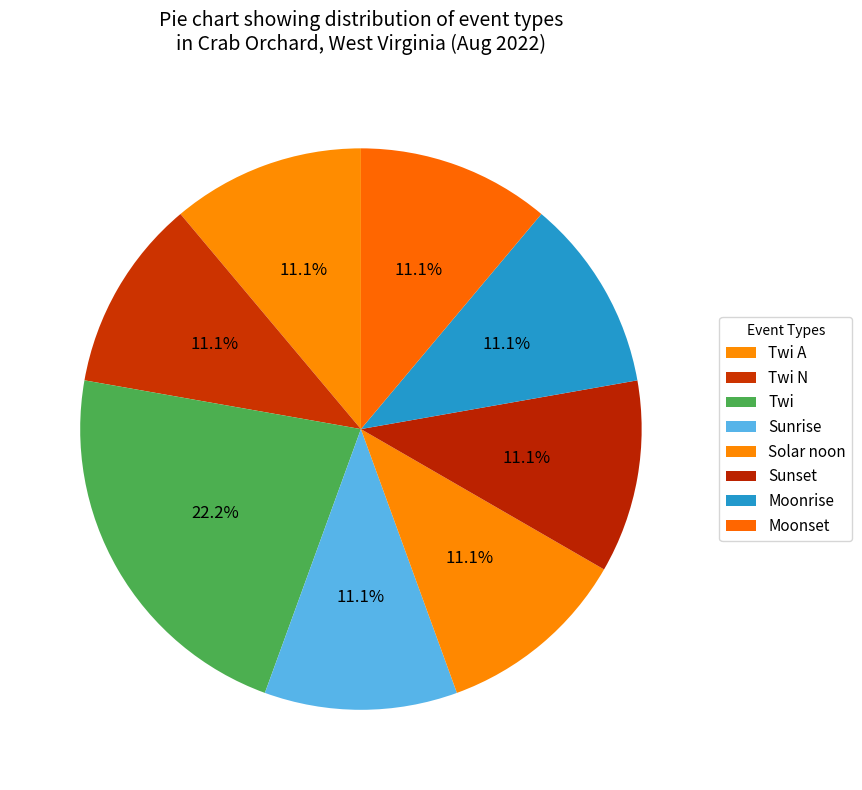

What is the total percentage of Moonset and Solar noon?

22.2%